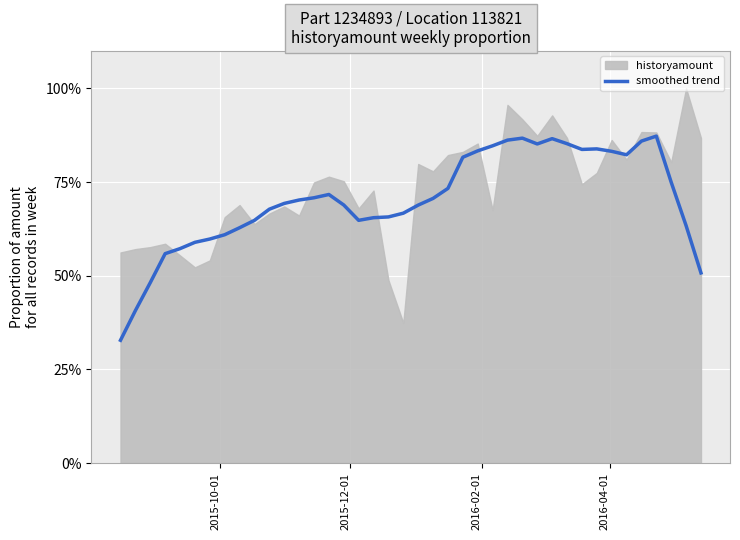

Does the chart display data point markers on the line(s)?

No